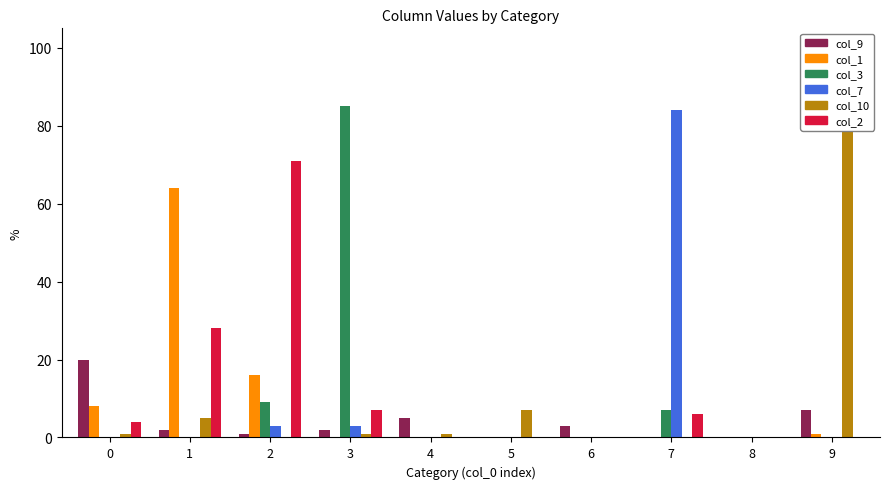

Is it true that col_7 equals 116 at 7?

False